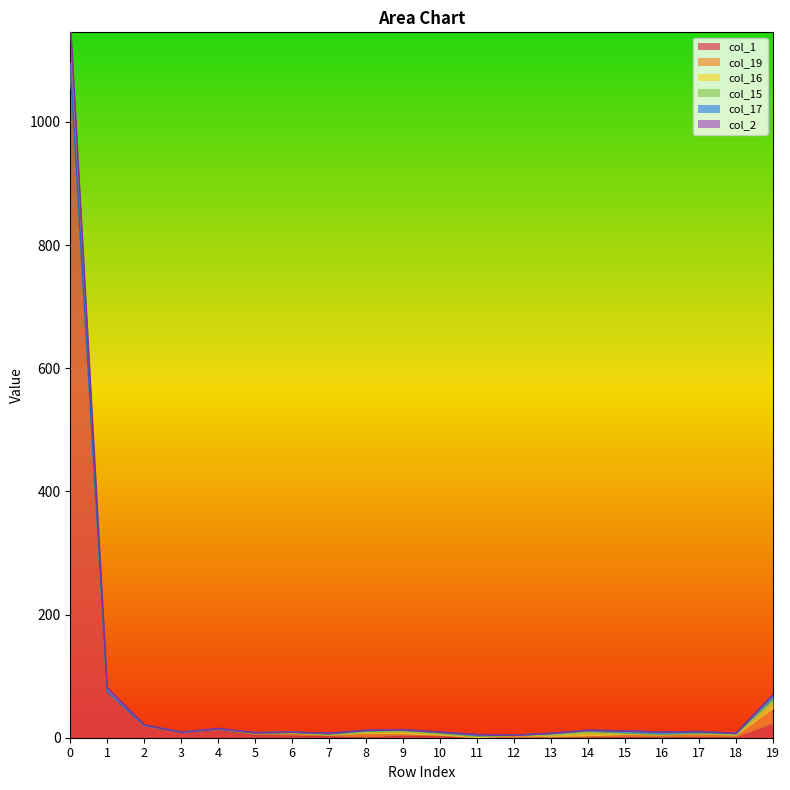

Rank the series at 3 from highest to lowest value.

col_1, col_19, col_16, col_15, col_17, col_2